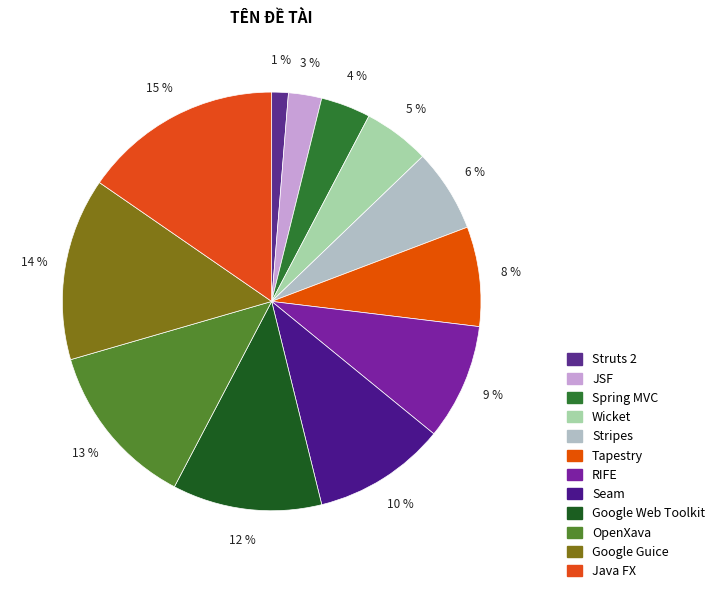

How many segments does this pie chart have?

12